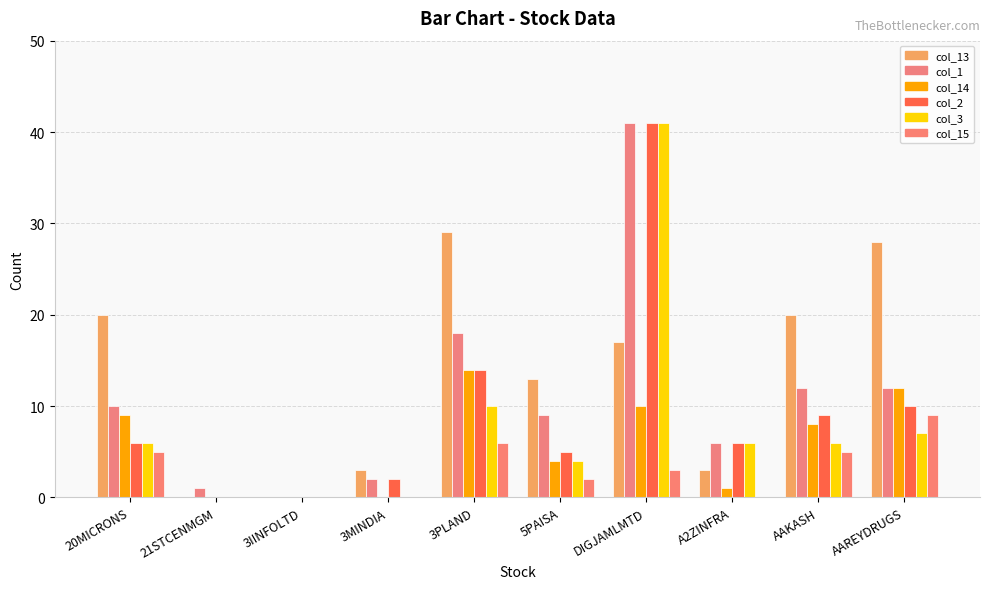

Which series has the largest range (max minus min)?

col_1